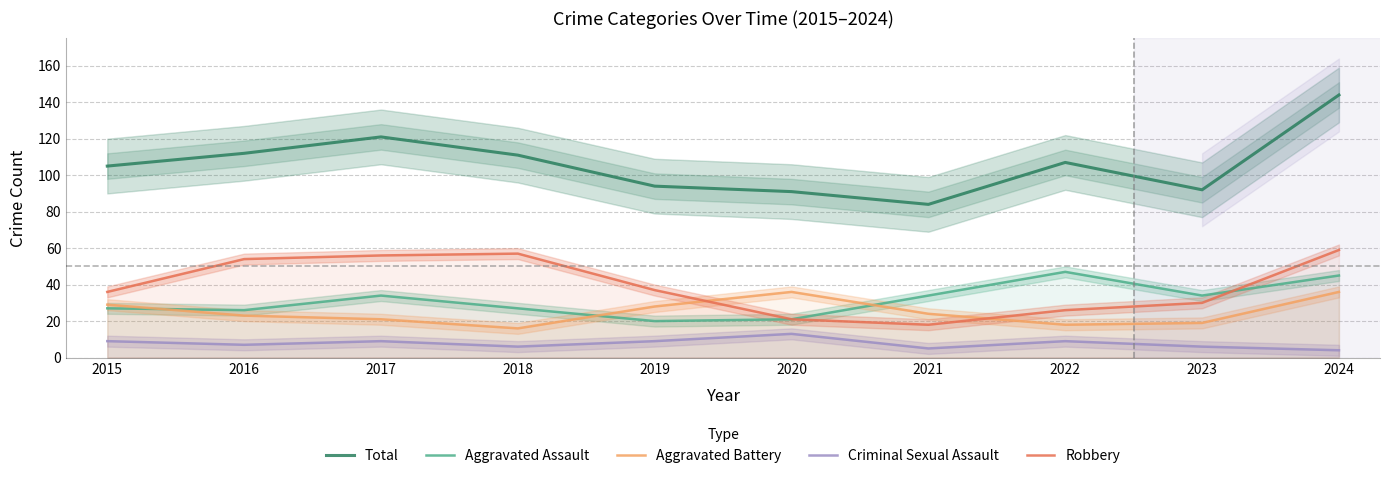

What is the difference between the highest and lowest values at 2017?

112